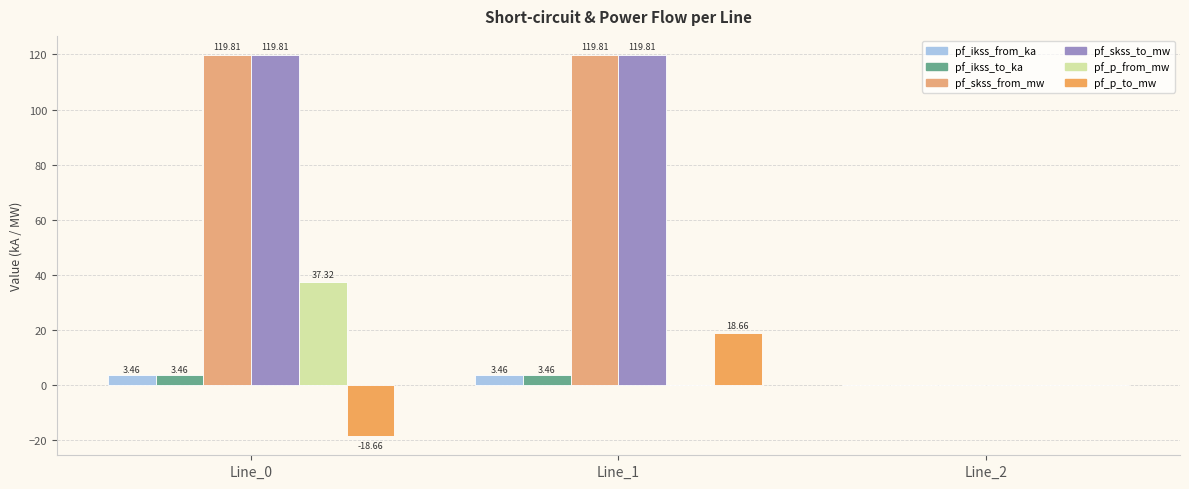

Reading left to right, what are all the values shown in this chart?

pf_ikss_from_ka: 3.5	3.5	0.0
pf_ikss_to_ka: 3.5	3.5	0.0
pf_skss_from_mw: 119.8	119.8	0.0
pf_skss_to_mw: 119.8	119.8	0.0
pf_p_from_mw: 37.3	-0.0	0.0
pf_p_to_mw: -18.7	18.7	0.0